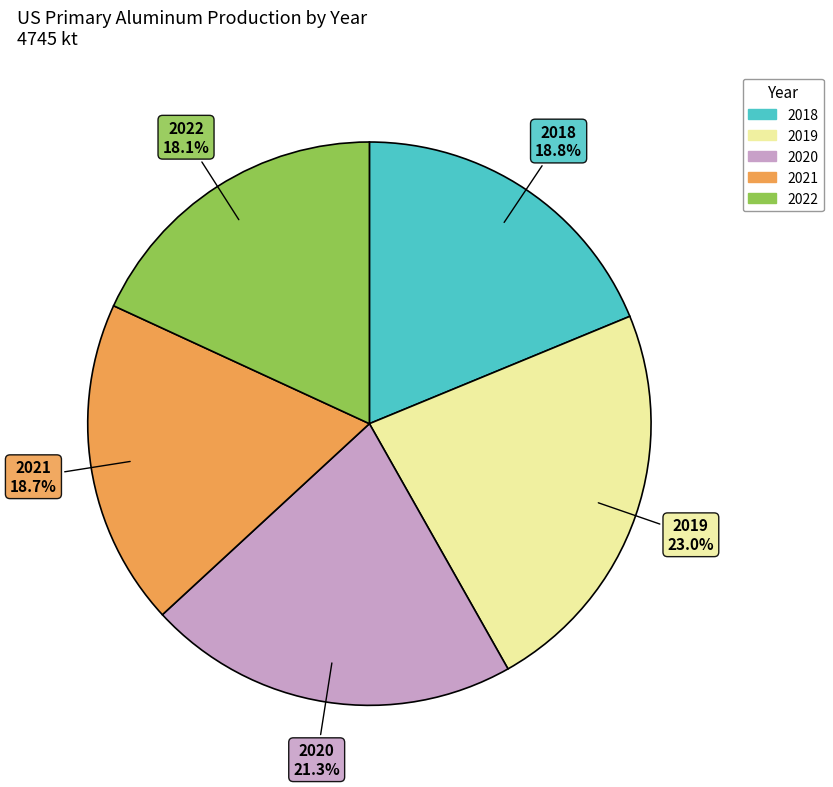

What is the total percentage of 2022 and 2018?

36.9%